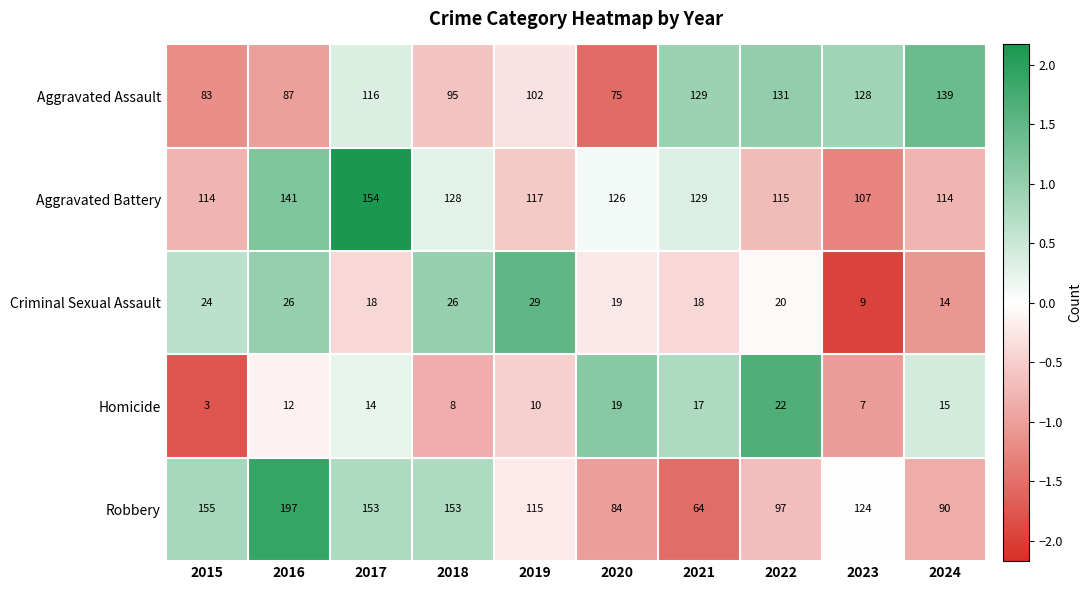

Which series has the largest range (max minus min)?

Robbery